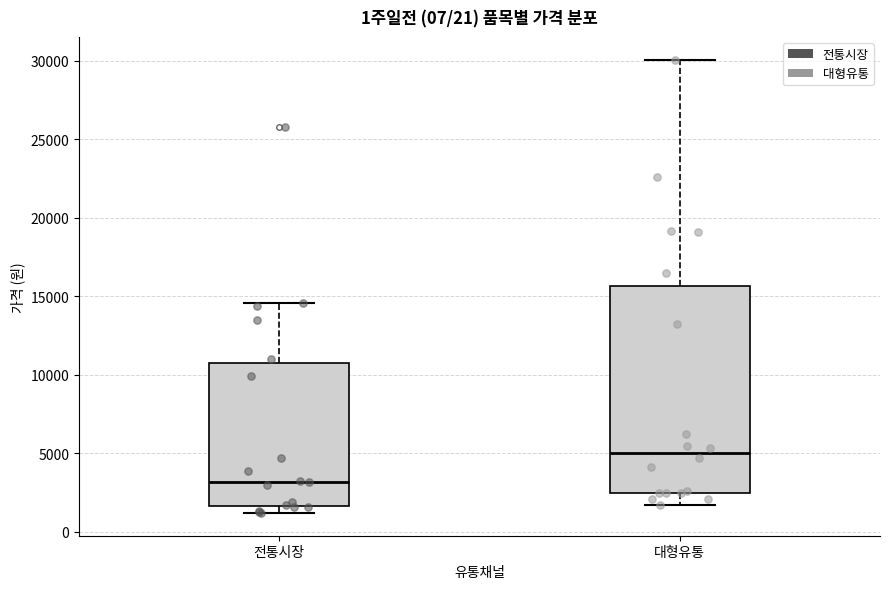

Which box's median line is the highest?

대형유통